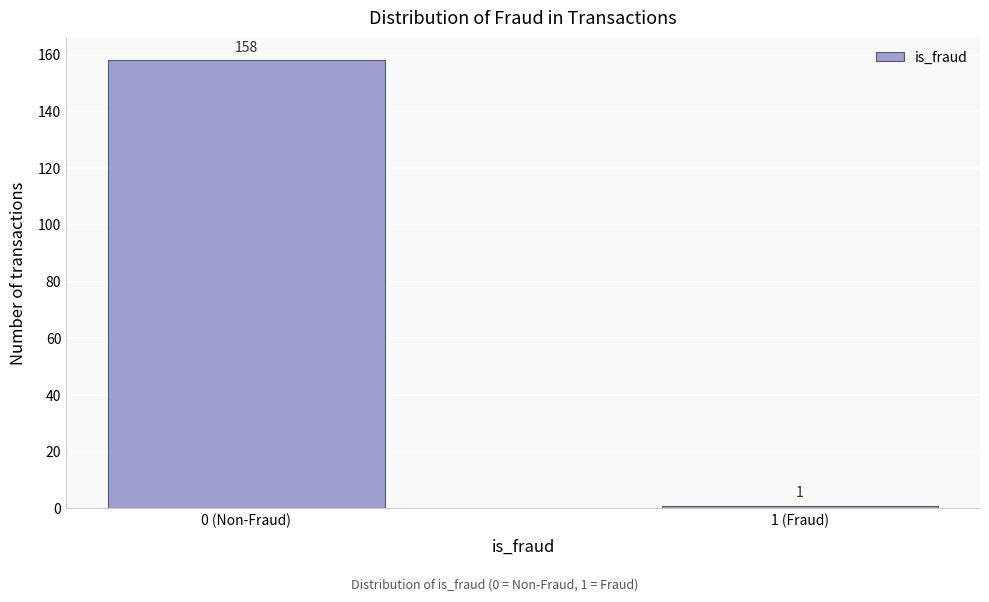

Reading left to right, what are all the values shown in this chart?

158	1